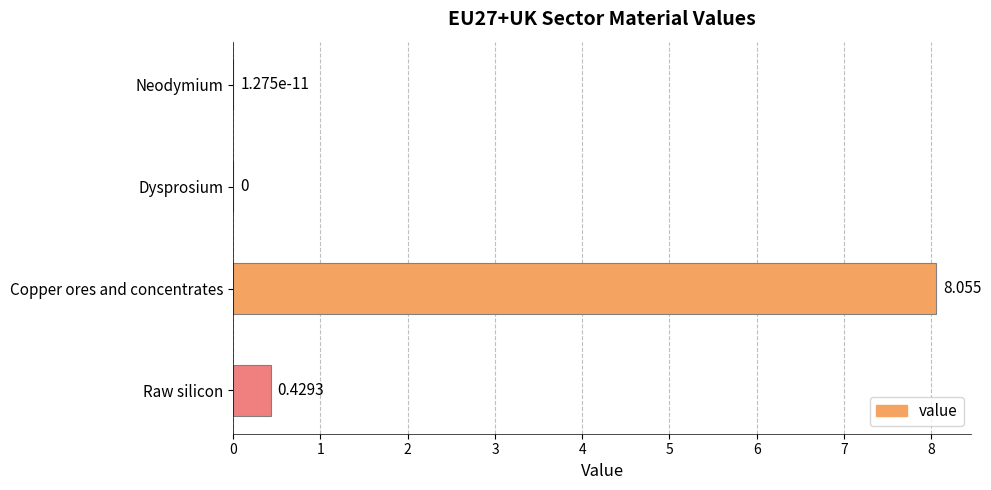

Between Copper ores and concentrates and Neodymium, which is larger?

Copper ores and concentrates